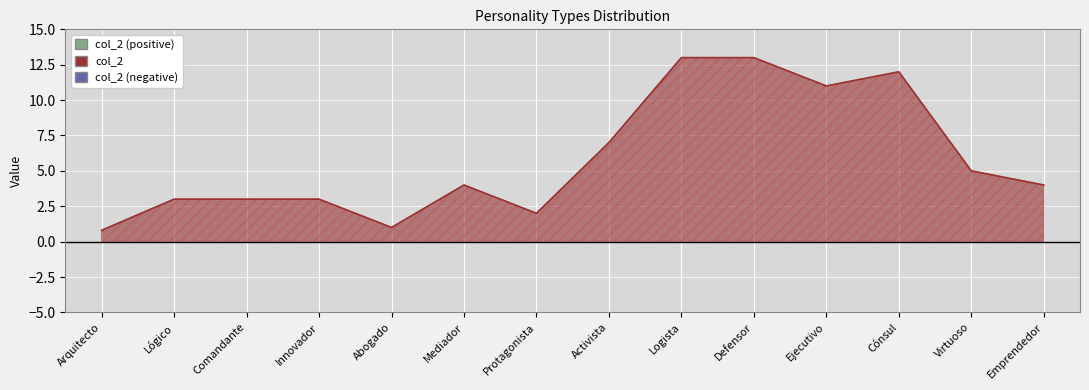

How many points are higher than both their immediate neighbors (excluding endpoints)?

2